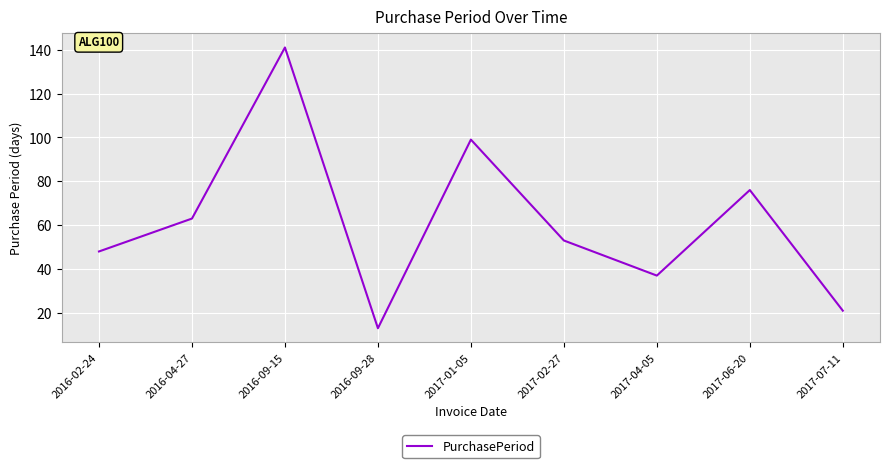

How many lines are shown in the chart?

1